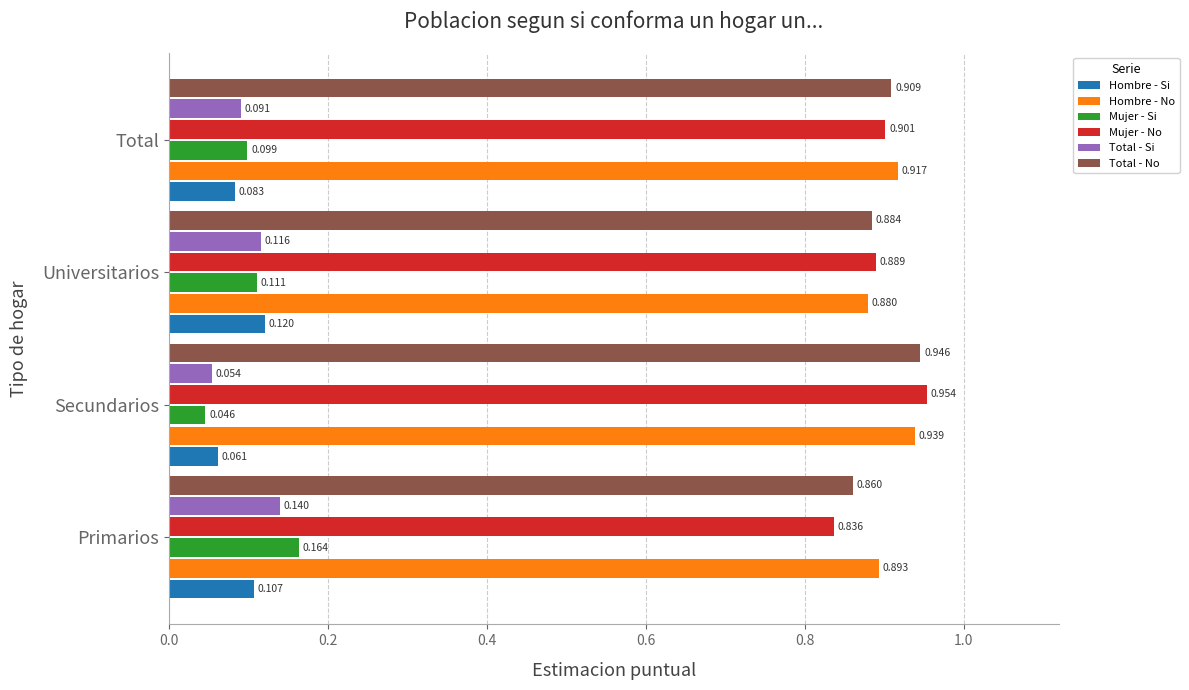

Where is Hombre - No nearest to the value 0?

Universitarios